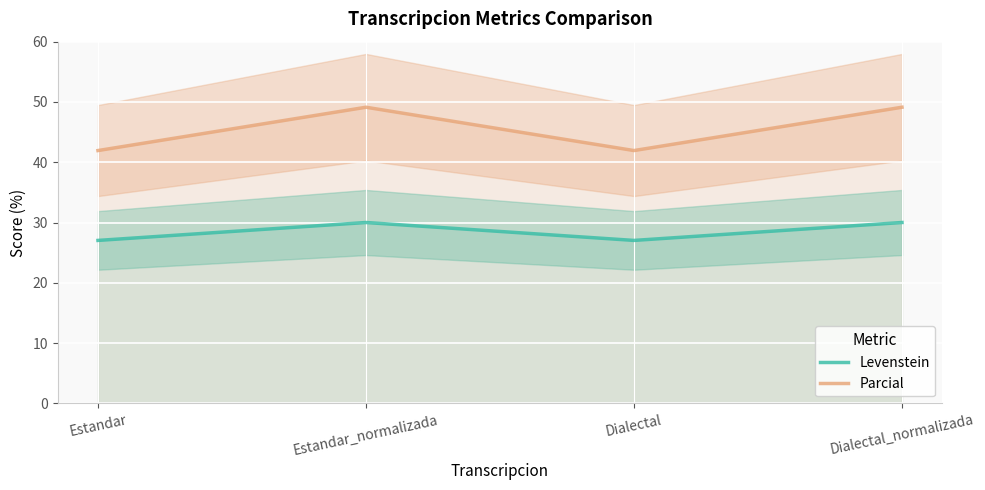

What position from the right is Dialectal_normalizada?

1